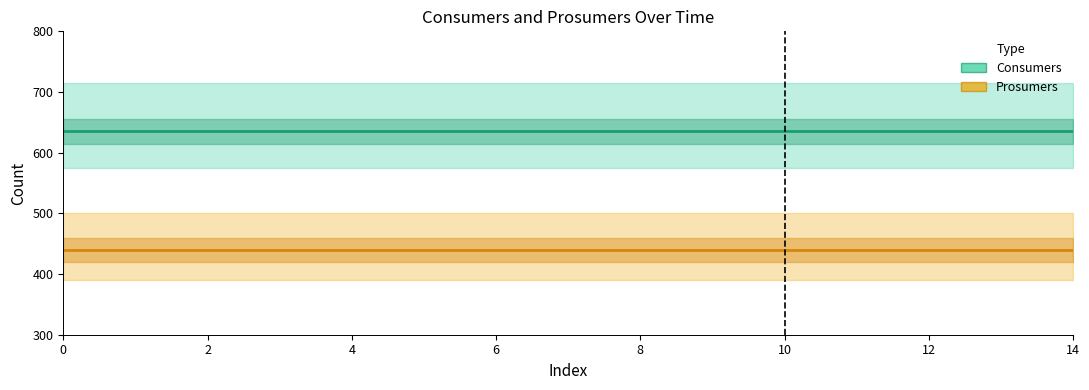

What is the smallest value displayed?

440